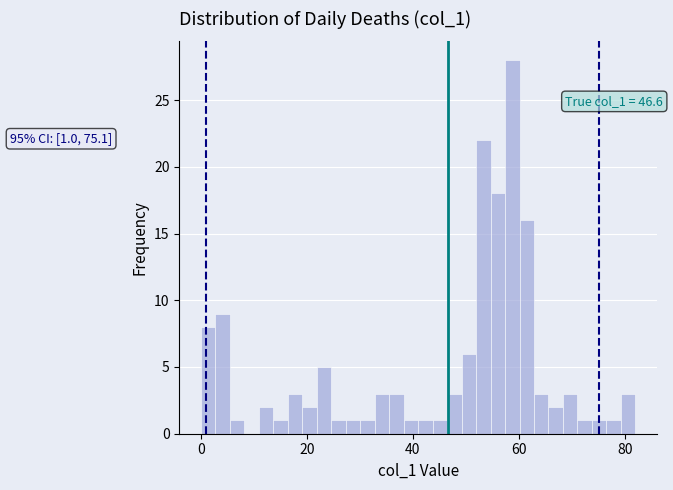

Around what value on the x-axis is the tallest bar? Give the approximate position of its centre, as read against the axis.

58